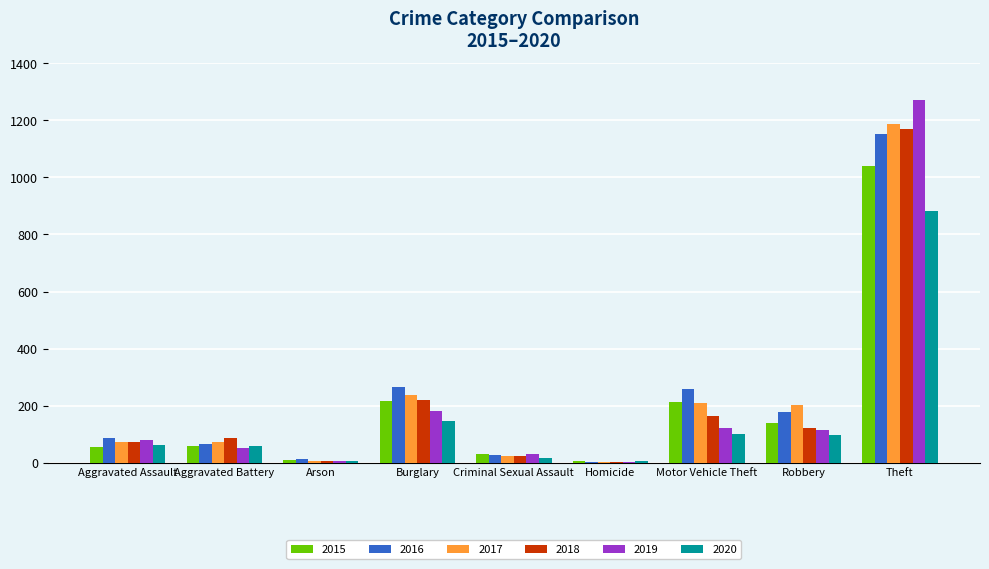

At which category does the chart reach its peak across all series?

Theft